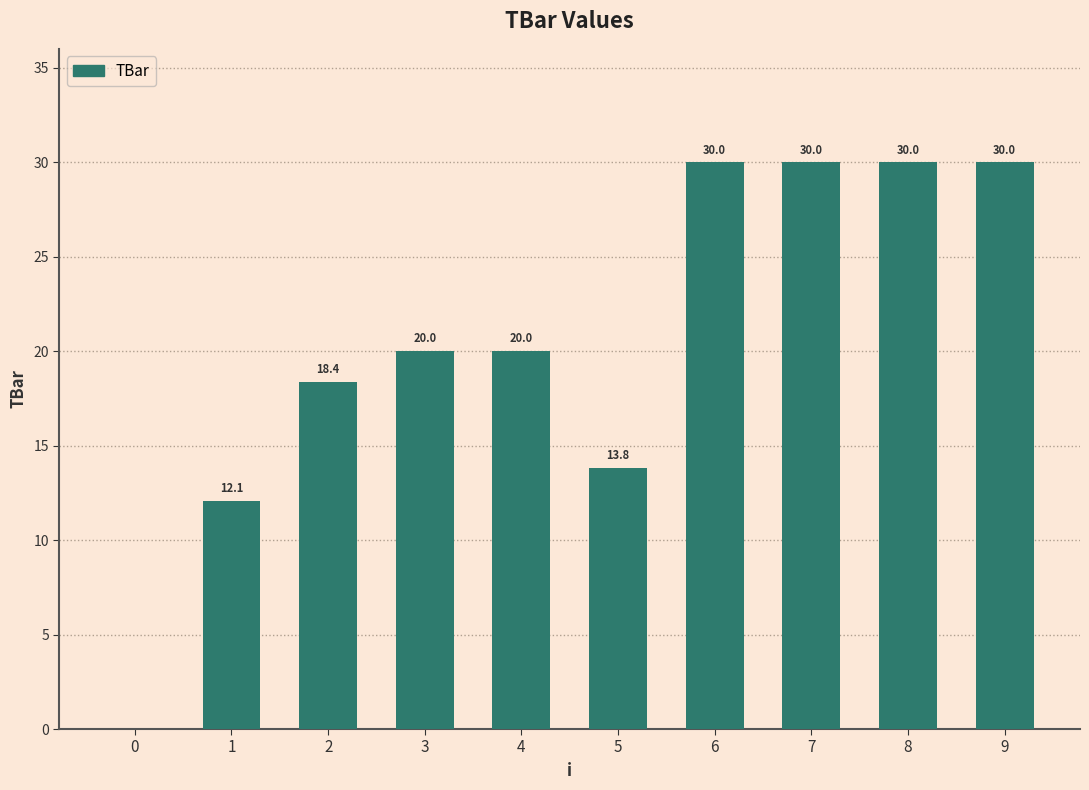

Read the value at 3.

20.0